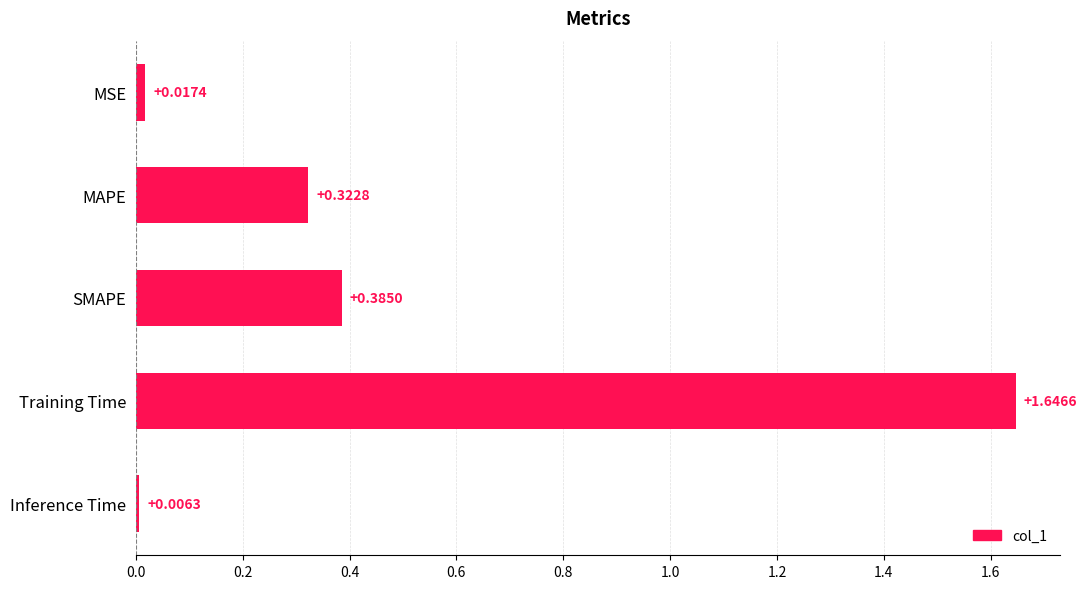

What is the label of the 2nd bar from the top?

MAPE